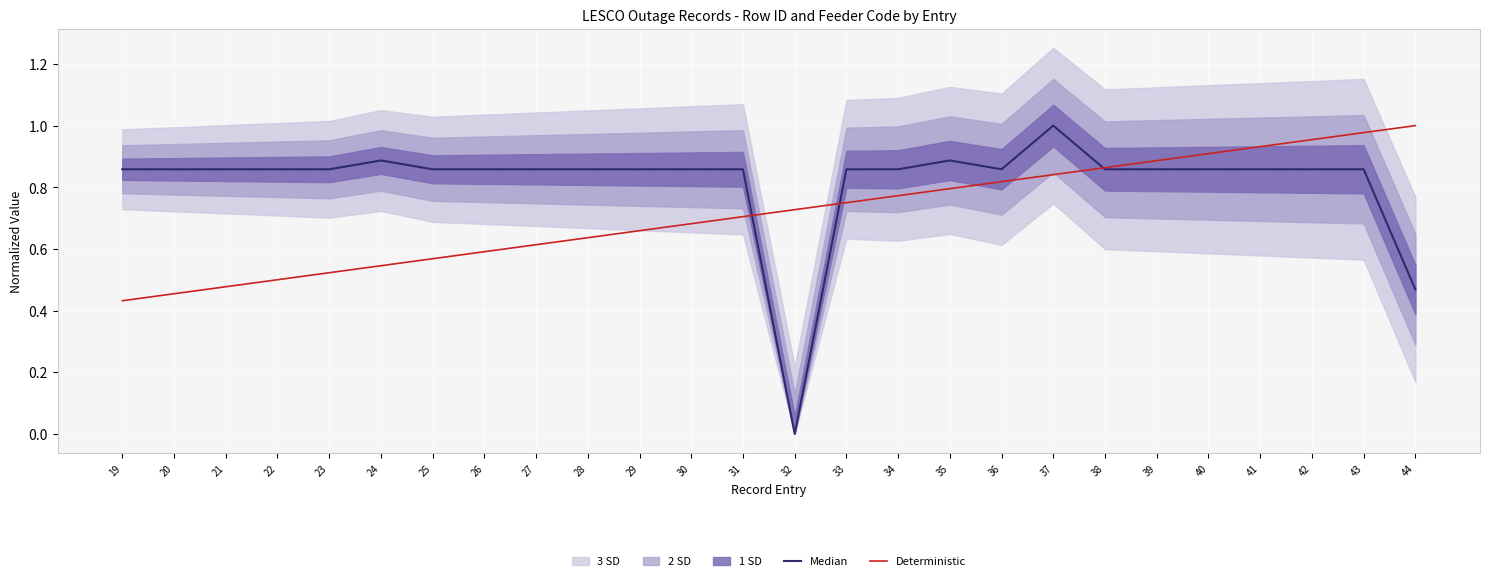

Which has a higher value, 37 or 28?

37